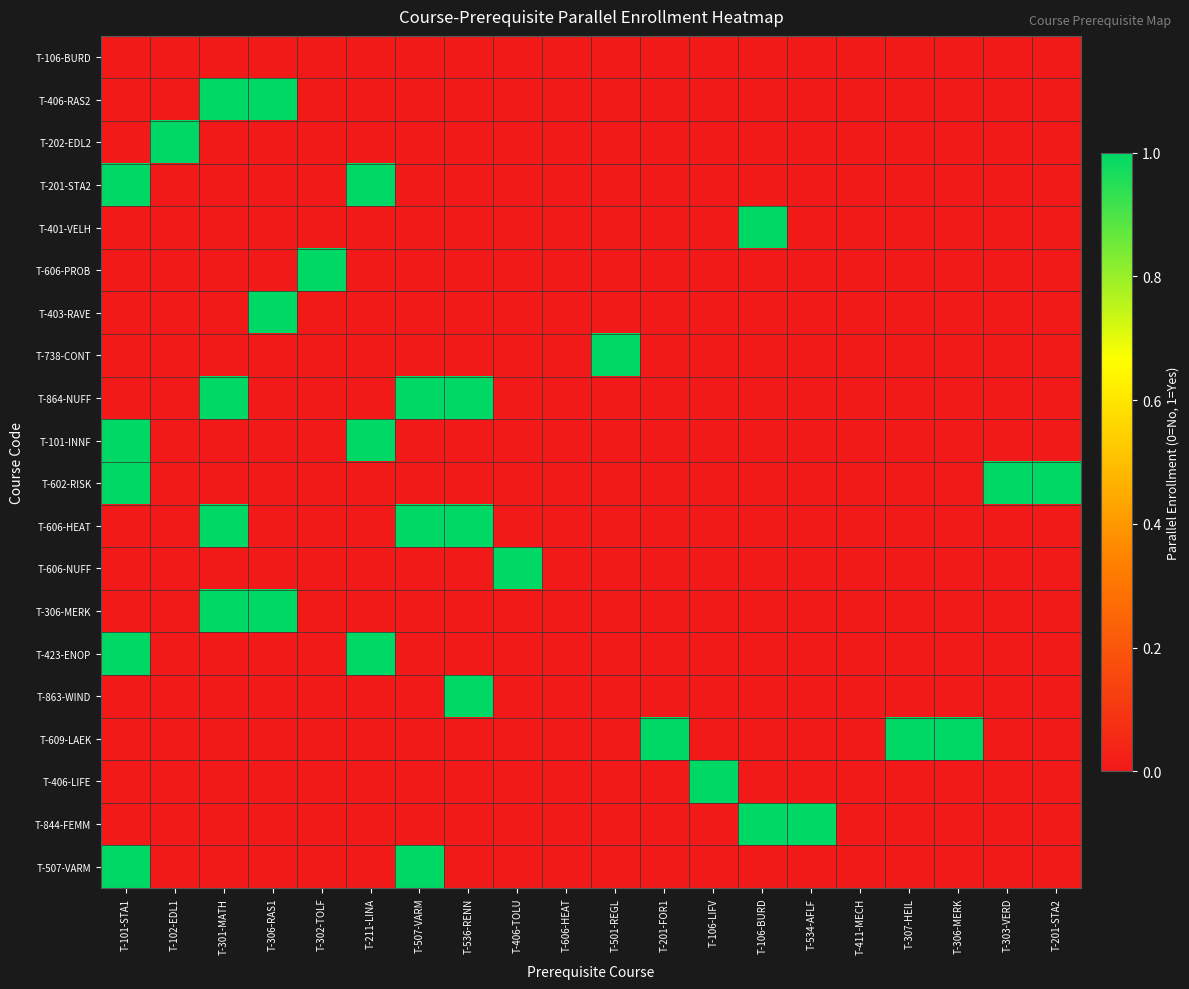

What is the difference between the highest and lowest values at T-501-REGL?

1